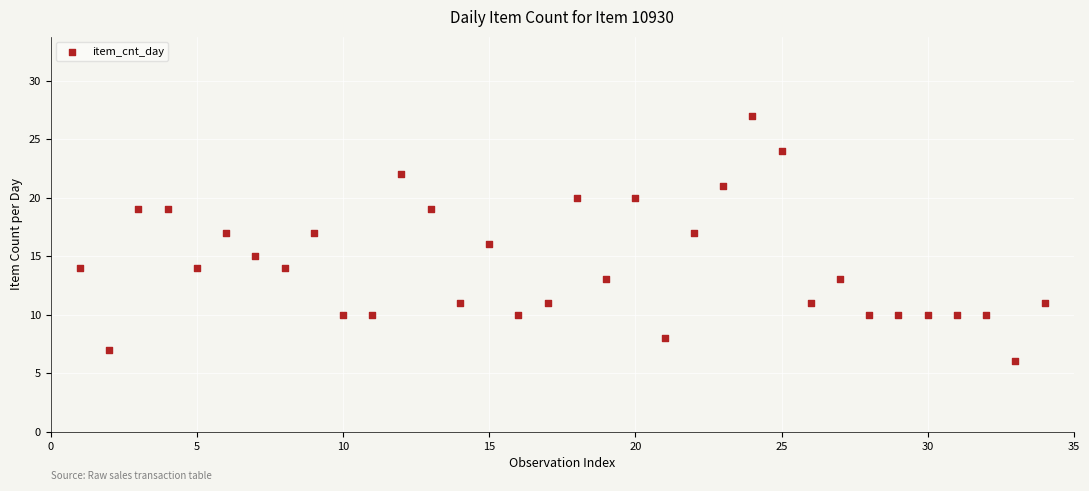

What is the range of Y values (max minus min)?

21